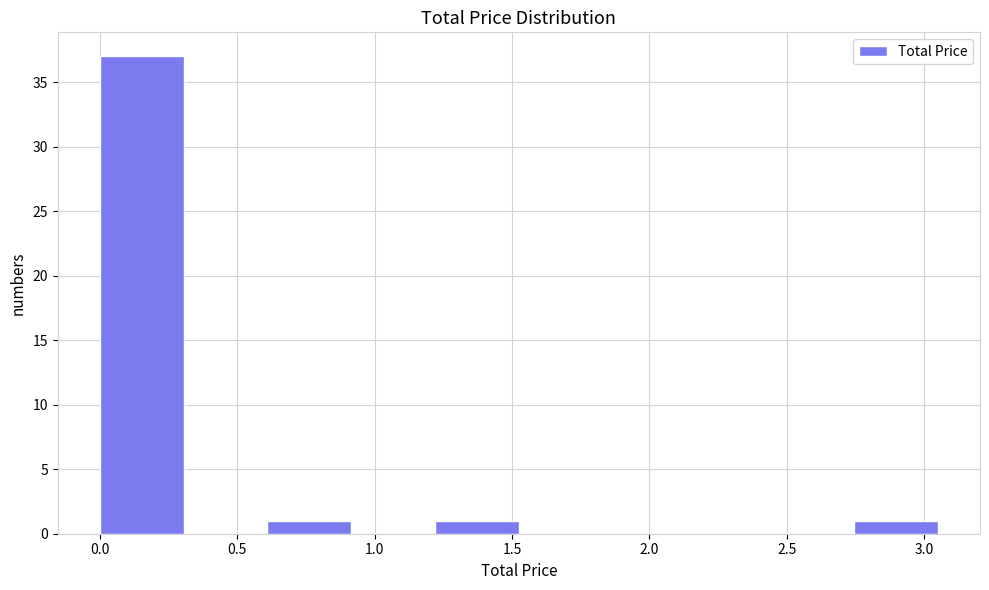

How tall is the bar that spans 2.745 to 3.050 on the x-axis? Neither the bar edges nor the heights are printed on the chart, so give them approximately, as read against the axes.

1